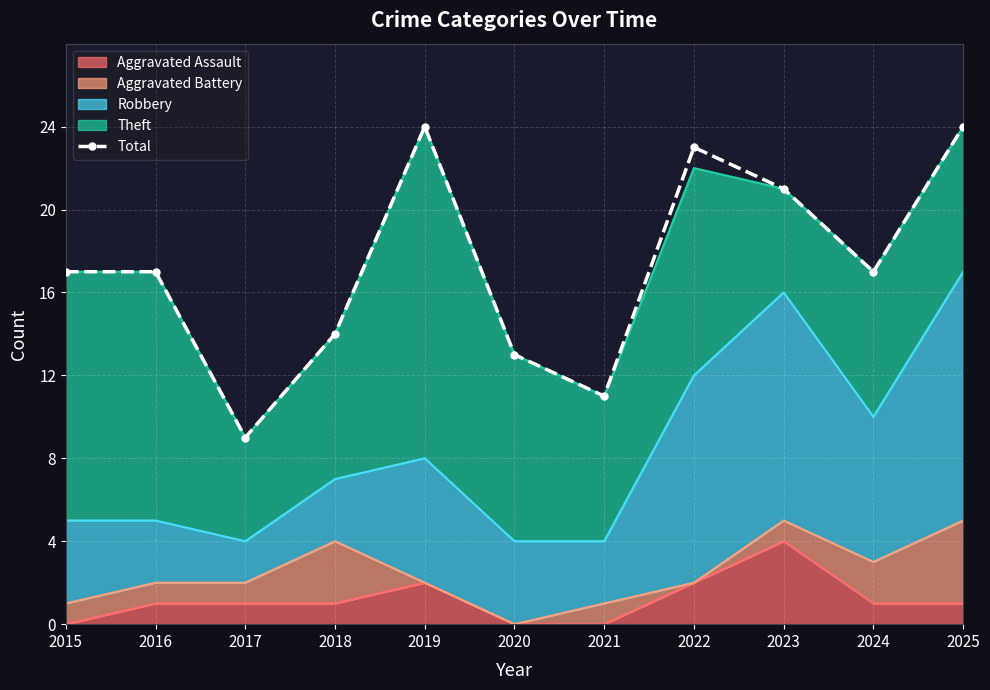

The chart shows a value of 20 at 2018. True or false?

False